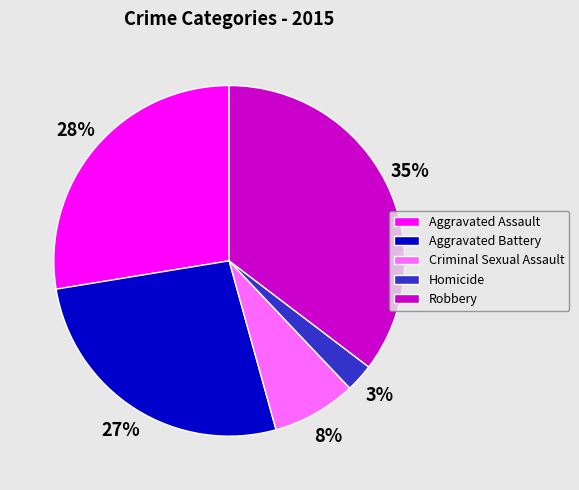

Do Criminal Sexual Assault and Robbery together represent more than half of the pie?

No